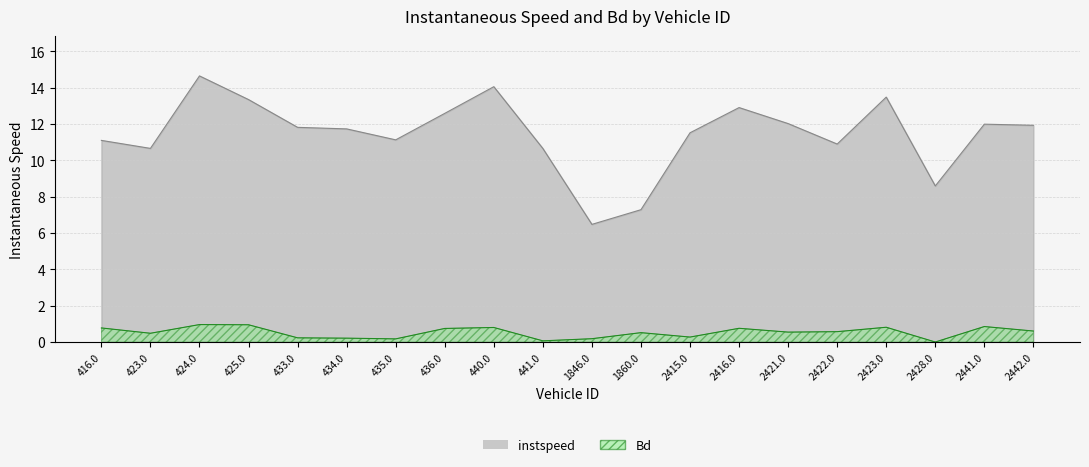

What is the difference between the instspeed values at 434.0 and 2442.0?

0.2